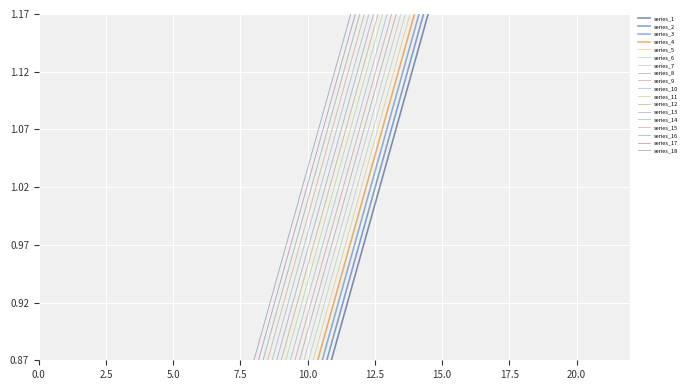

What is the ratio of the value at 21 to the value at 15?

1.4